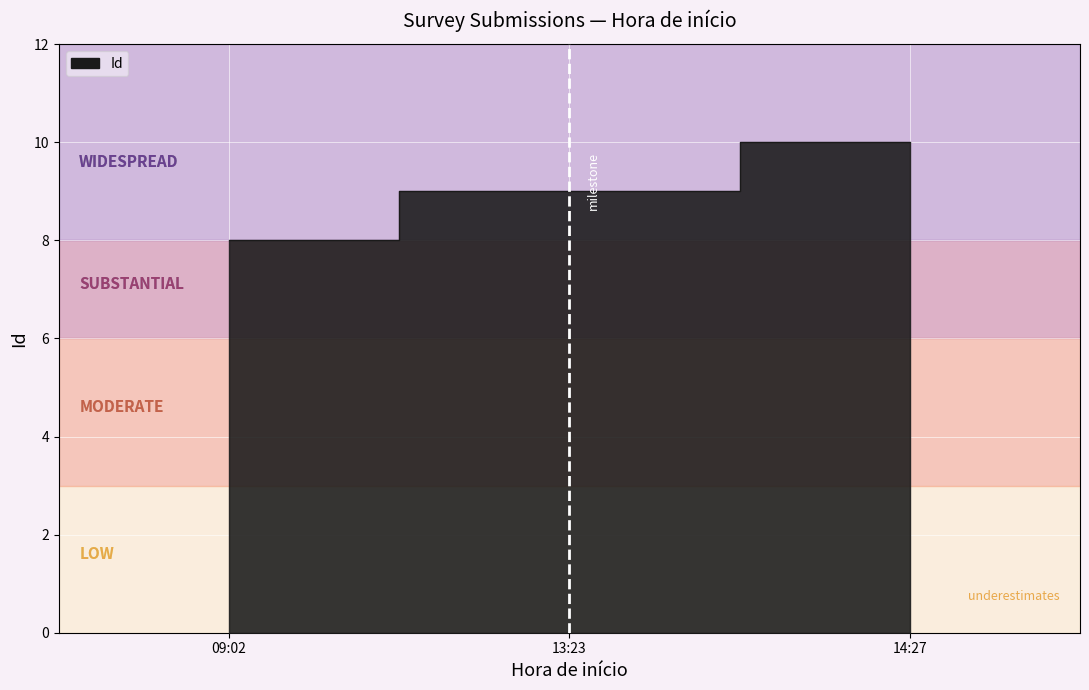

What is the average value?

9